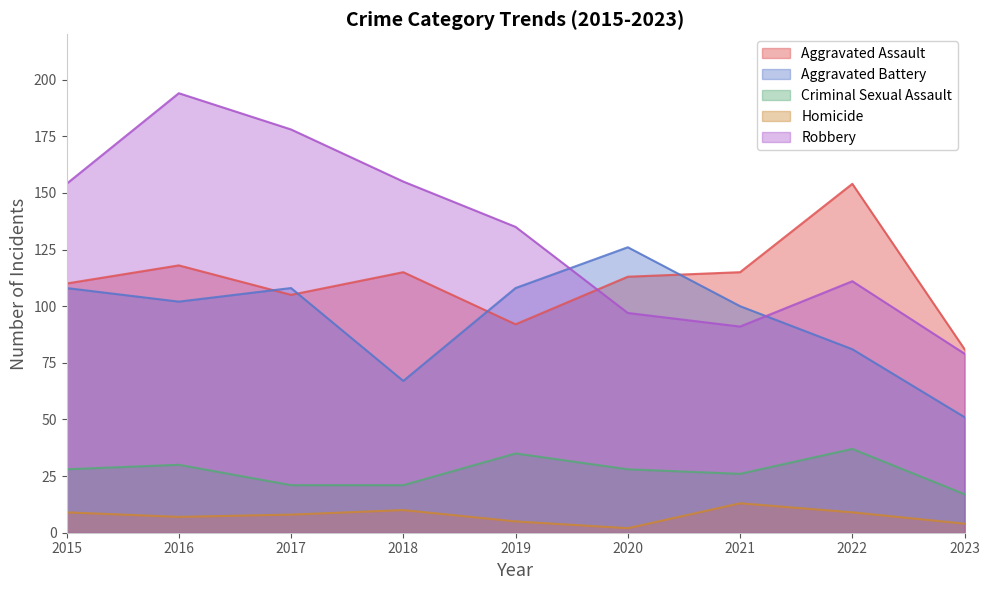

In Aggravated Assault, how many points are lower than both neighbors (excluding endpoints)?

2